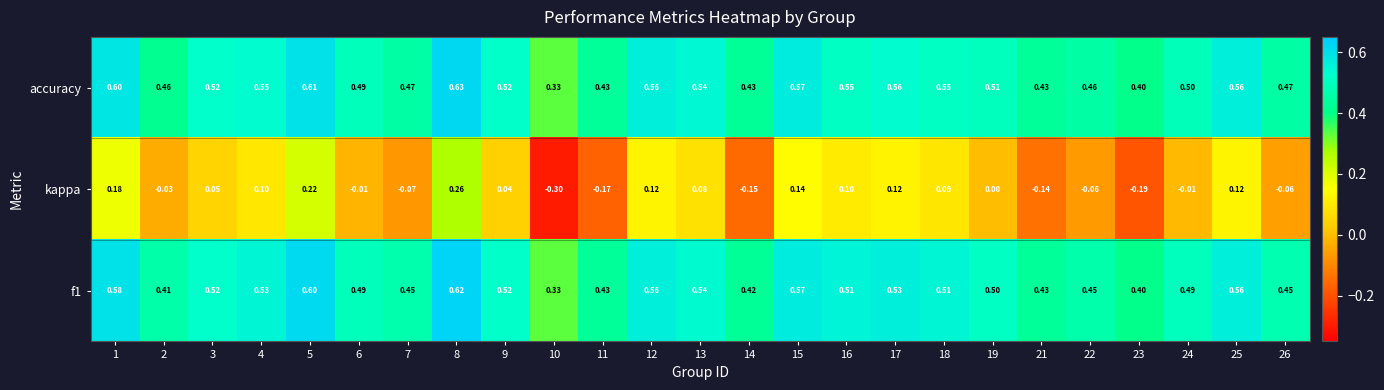

List the series in order of their peak value, lowest first.

kappa, f1, accuracy